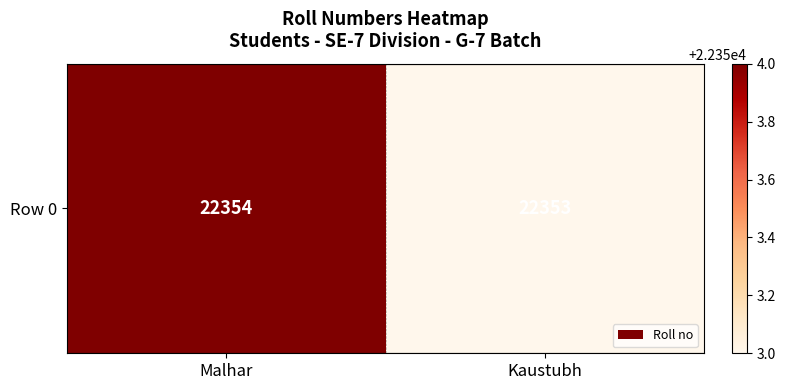

What is the average value?

22354